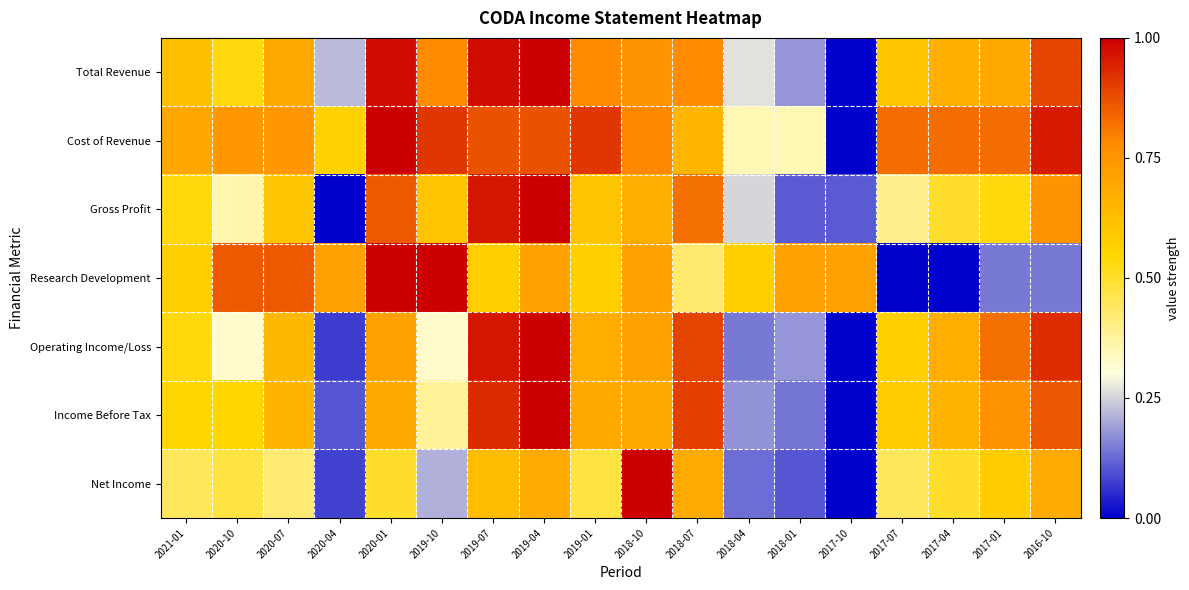

Rank the series by their maximum value, from highest to lowest.

Total Revenue, Cost of Revenue, Gross Profit, Research Development, Operating Income/Loss, Income Before Tax, Net Income